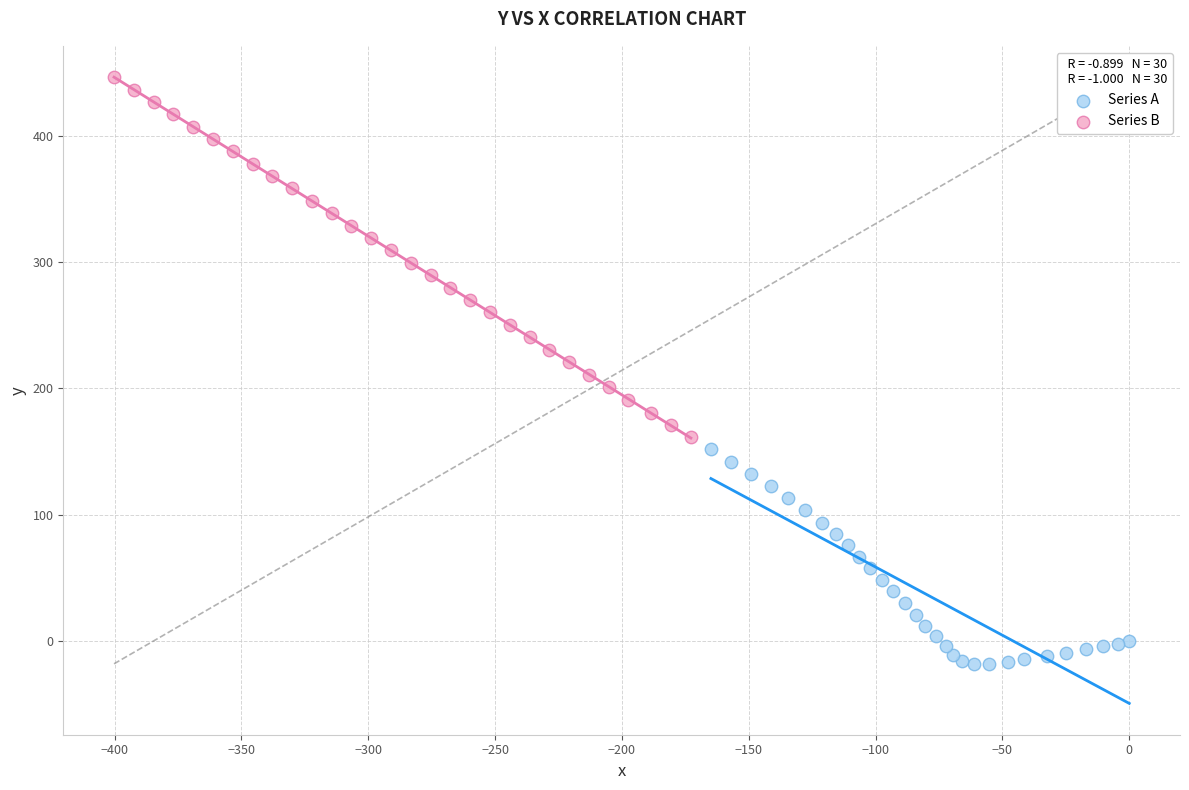

Which series reaches the minimum Y coordinate?

Series A